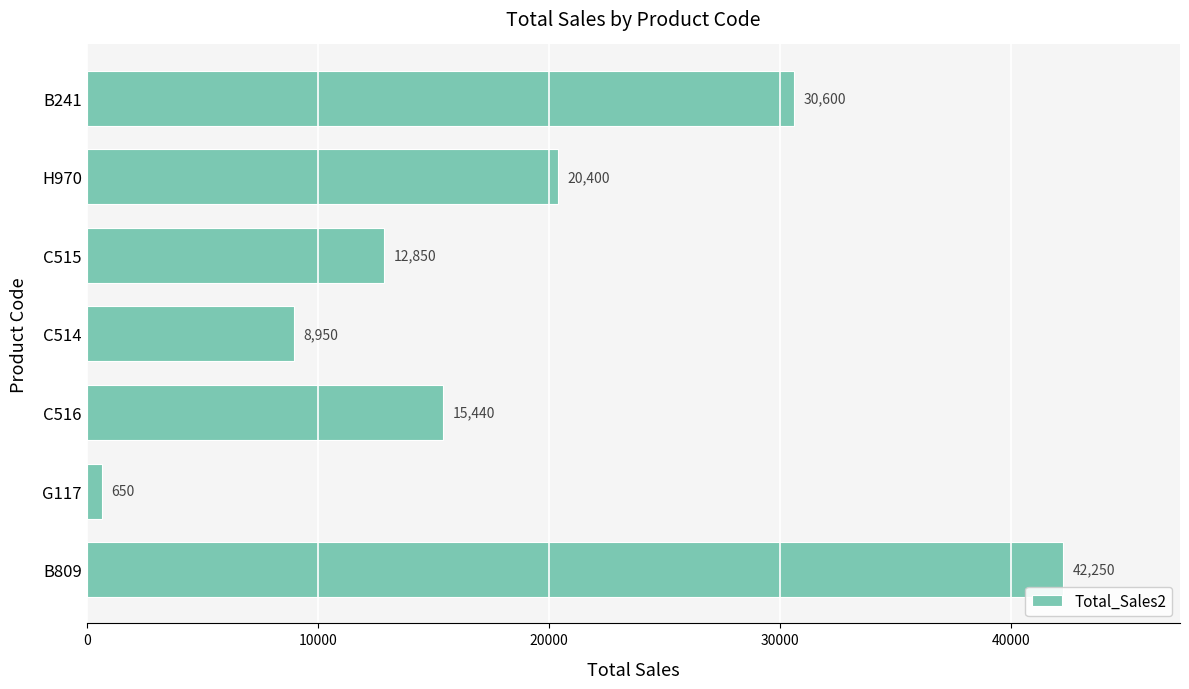

Reading top to bottom, transcribe all the data shown in this chart.

30600	20400	12850	8950	15440	650	42250